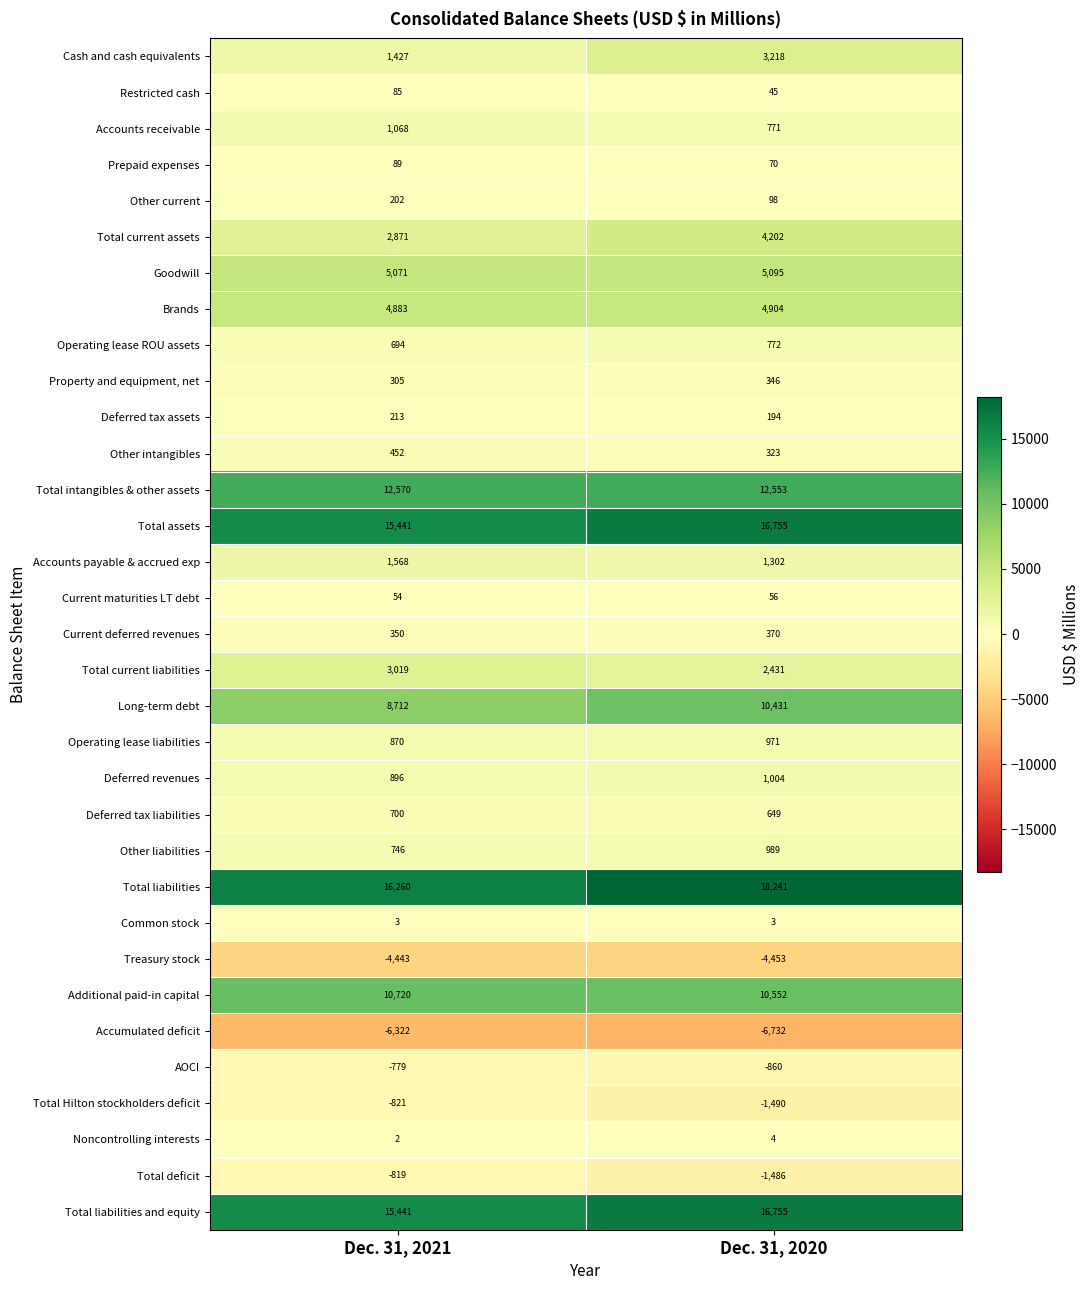

What is the difference between the Total deficit values at Dec. 31, 2021 and Dec. 31, 2020?

667